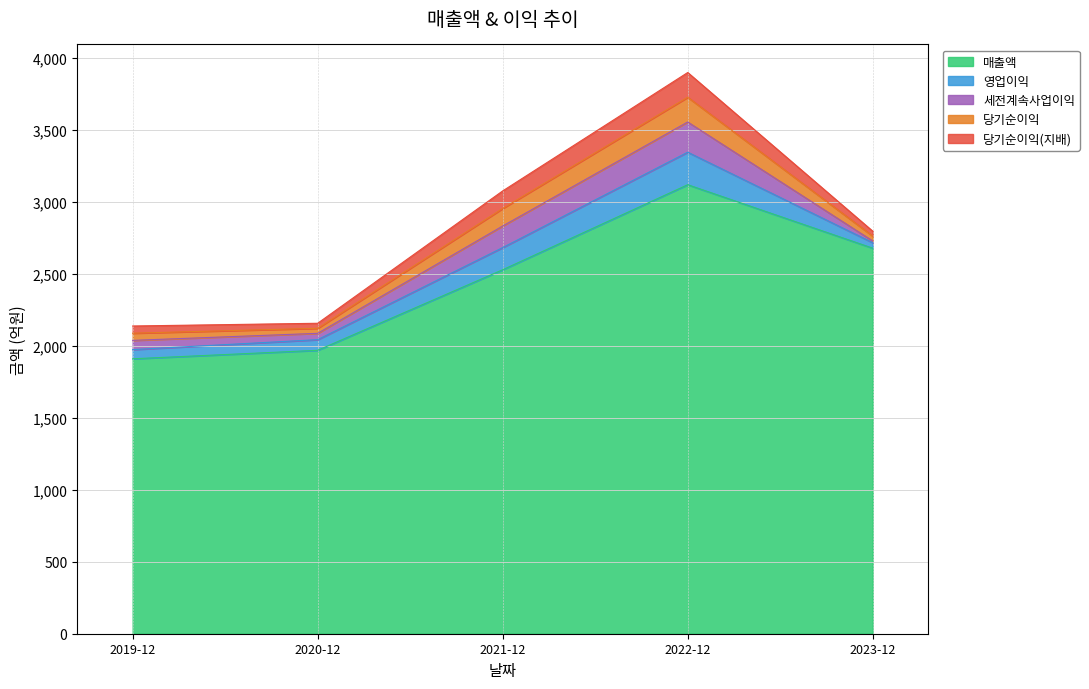

What is the difference between the highest and lowest values at 2023-12?

2668